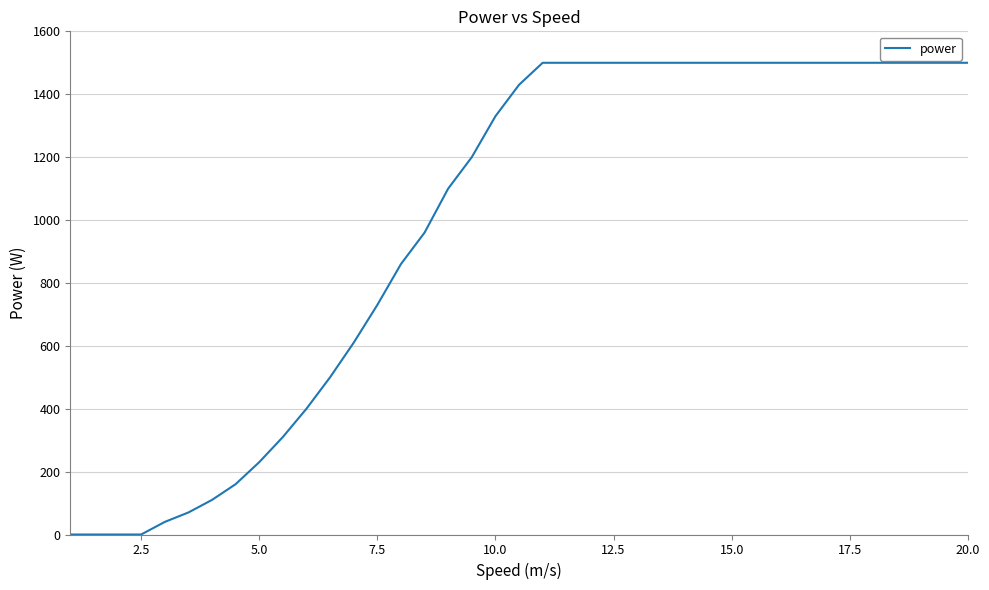

What is the greatest value displayed?

1500